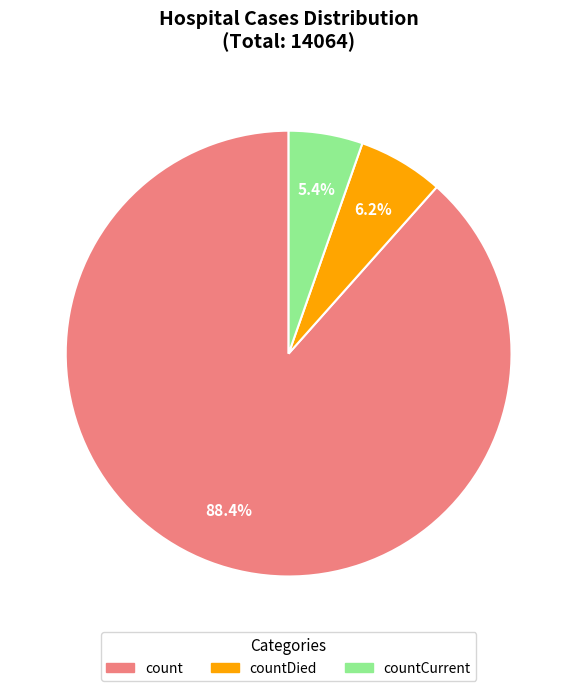

The countDied slice represents 6% of the pie. True or false?

True